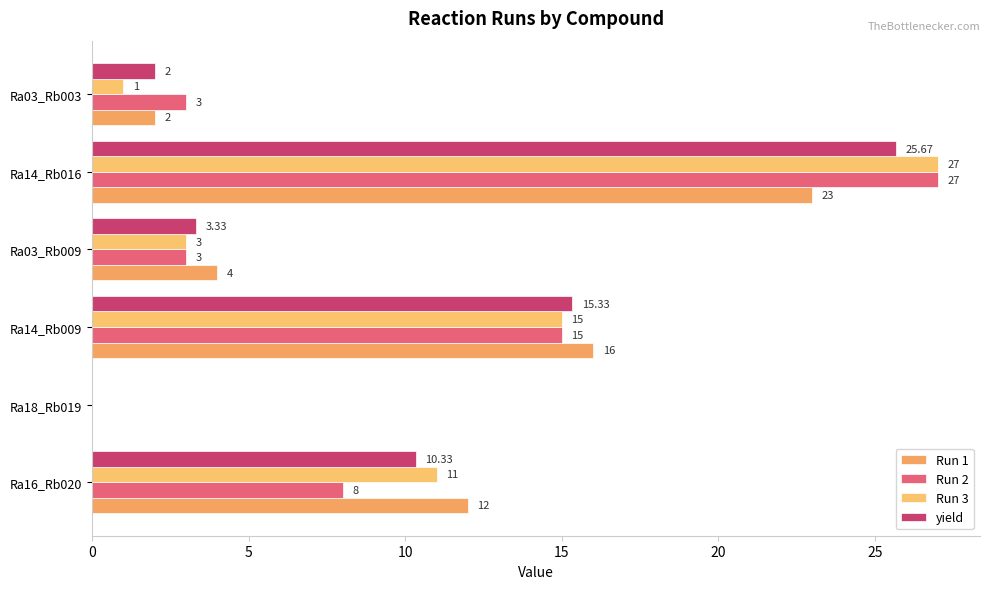

At which label does Run 2 reach its peak?

Ra14_Rb016